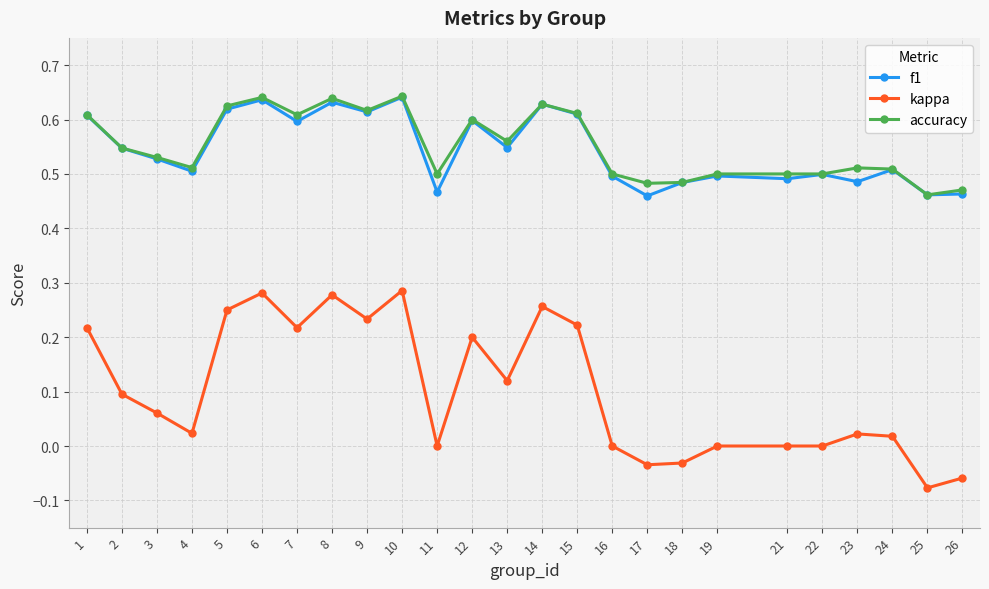

True or false: f1 and kappa intersect in this chart.

False